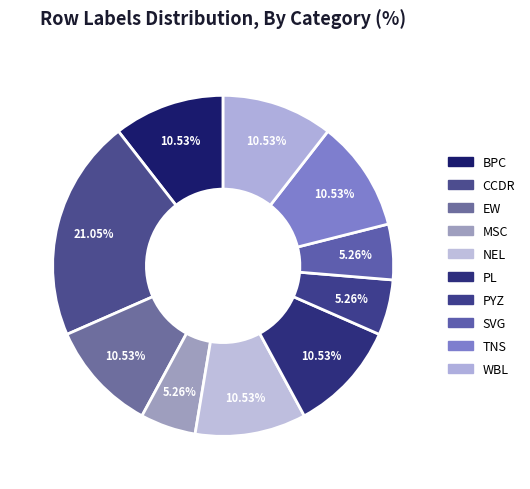

Which slice is the largest?

CCDR